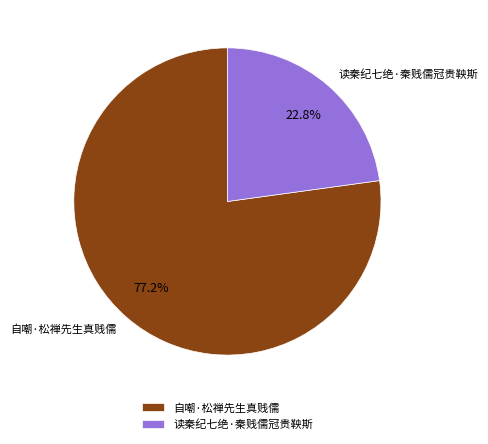

To the nearest percent, what percentage of the pie is 读秦纪七绝·秦贱儒冠贵鞅斯?

23%